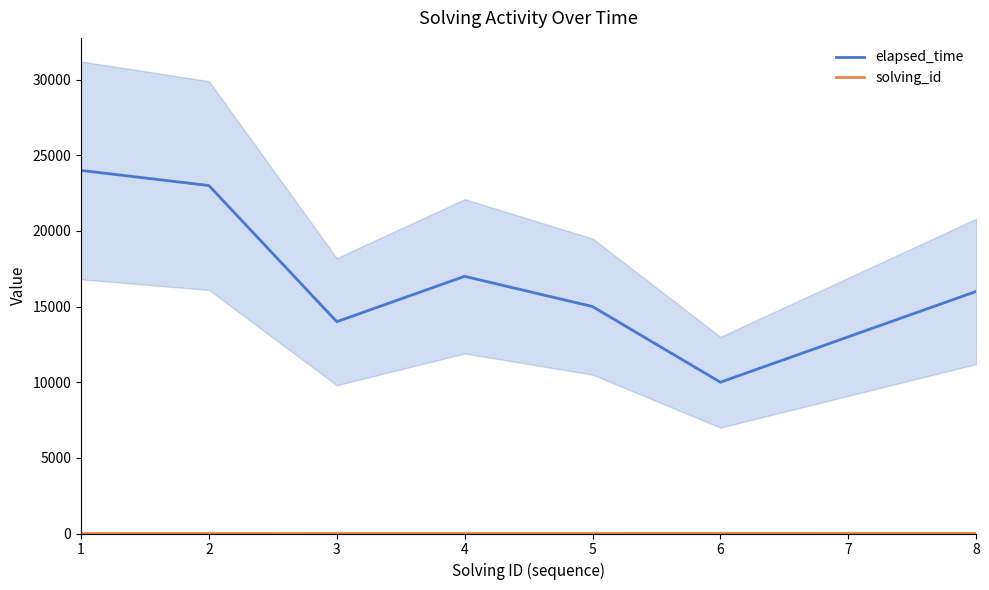

The value of solving_id at 6 is 3. True or false?

False